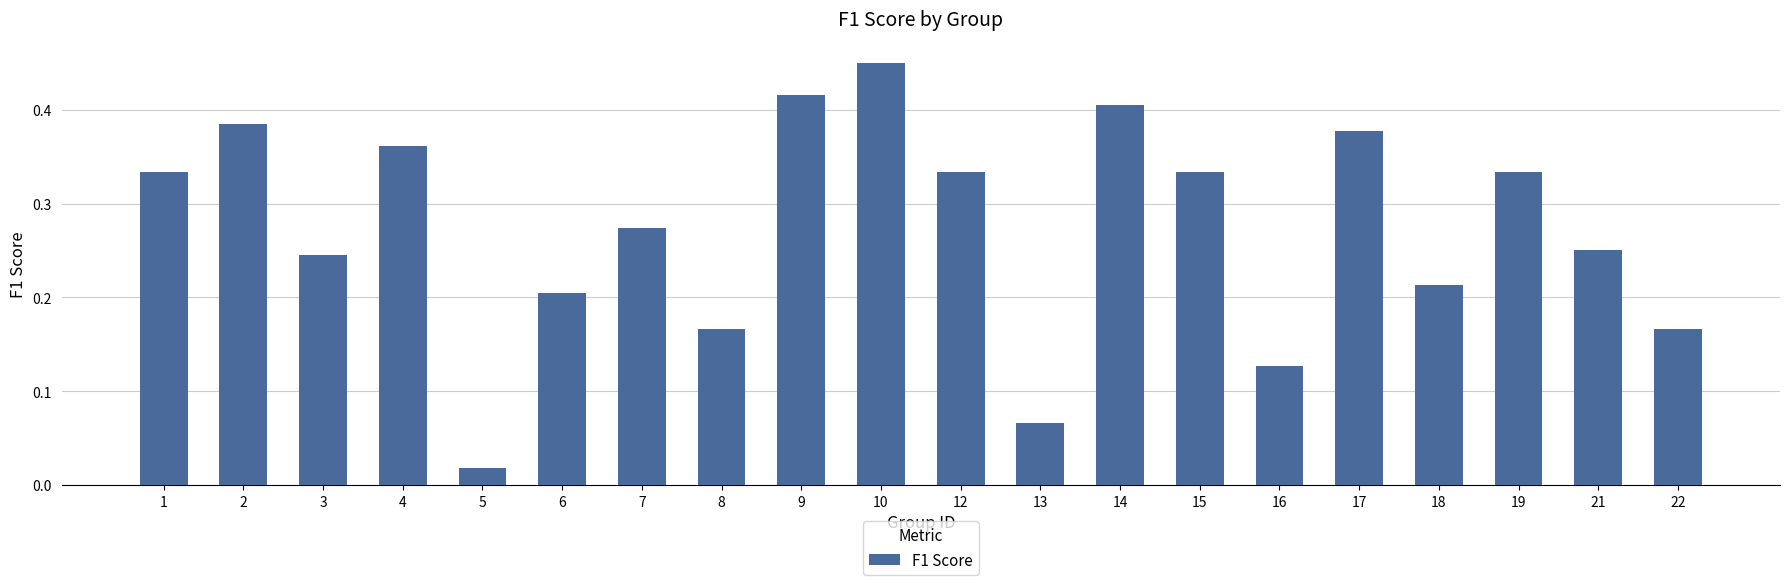

Which category has the highest value across all series?

10